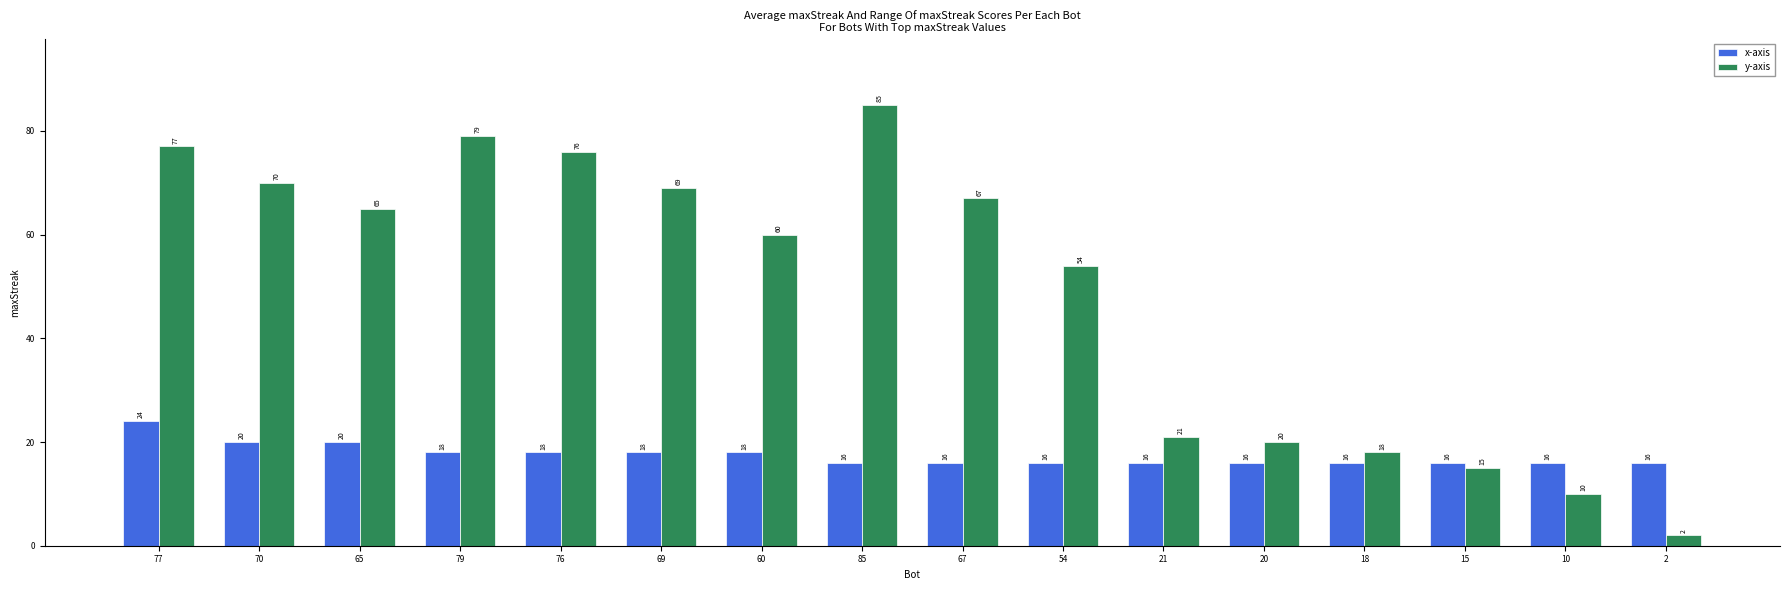

What is the label of the 16th bar from the left?

2